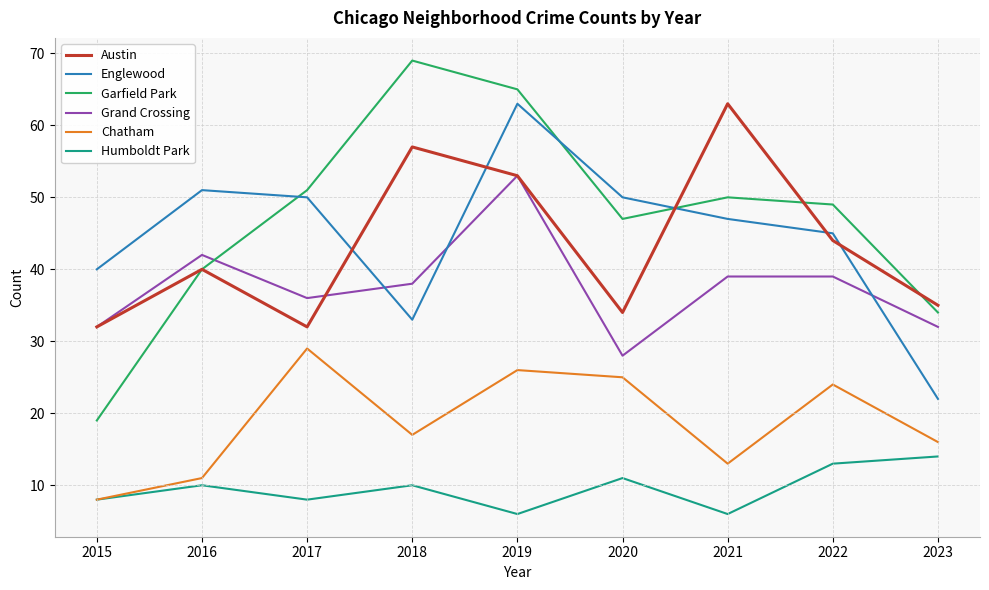

Reading left to right, transcribe all the data shown in this chart.

Austin: 32	40	32	57	53	34	63	44	35
Englewood: 40	51	50	33	63	50	47	45	22
Garfield Park: 19	40	51	69	65	47	50	49	34
Grand Crossing: 32	42	36	38	53	28	39	39	32
Chatham: 8	11	29	17	26	25	13	24	16
Humboldt Park: 8	10	8	10	6	11	6	13	14